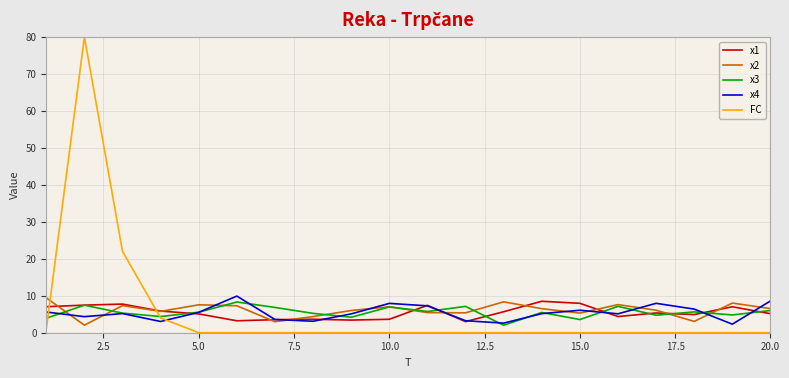

True or false: x2 and FC intersect in this chart.

True